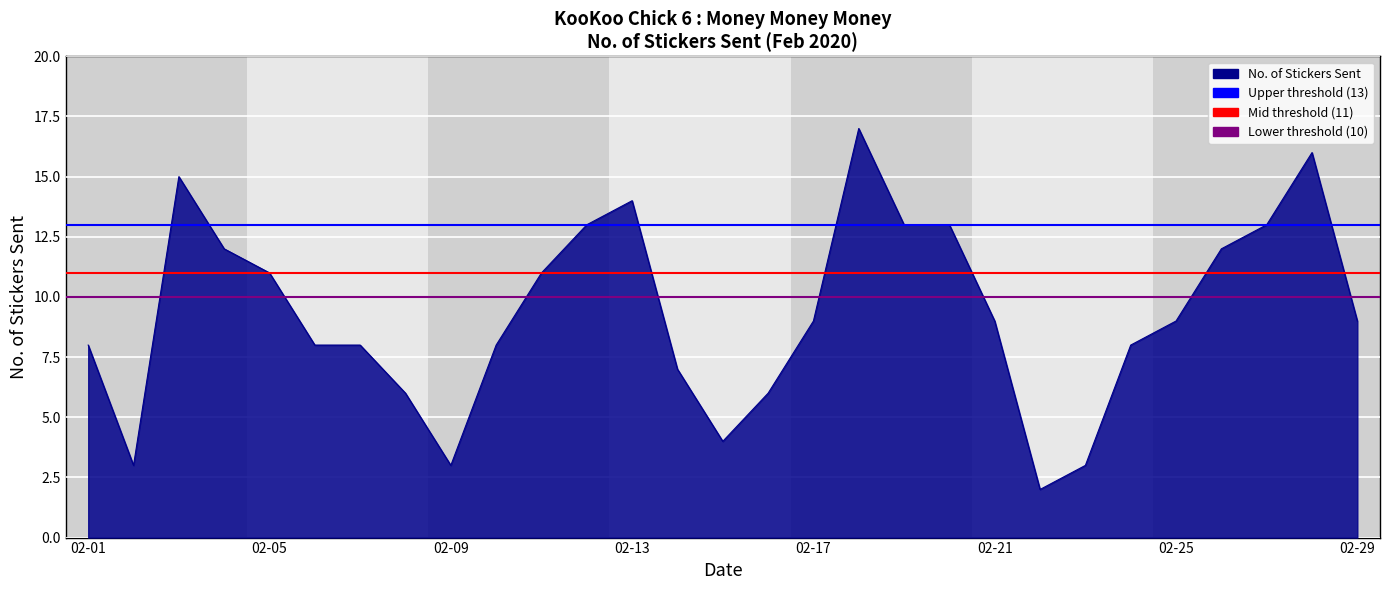

What is the maximum value shown in the chart?

17